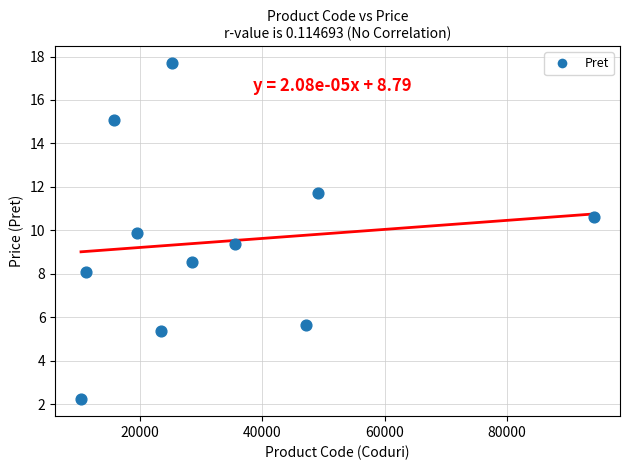

What is the average Y value?

9.5